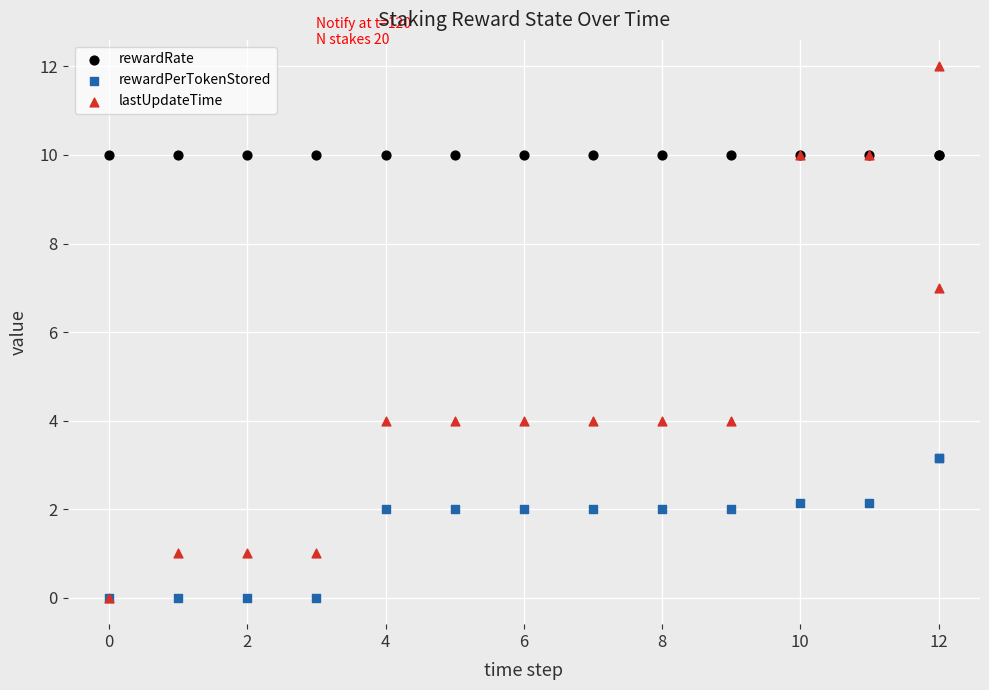

Across all series, what Y value is closest to 6?

7.0